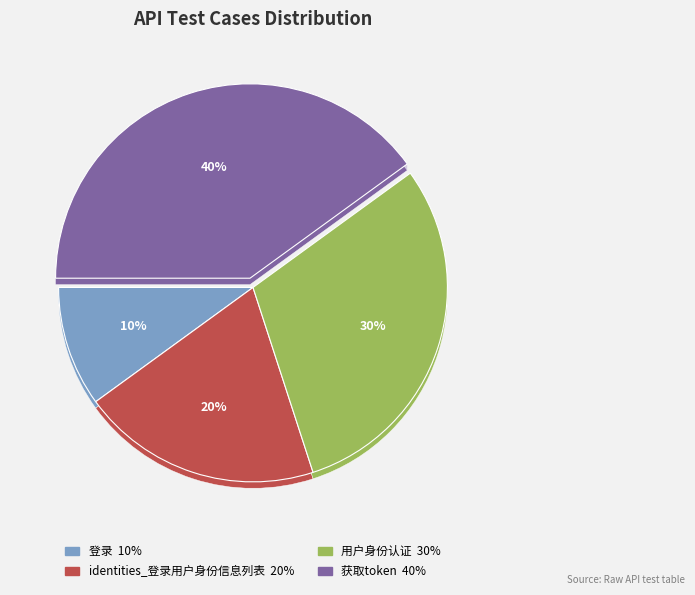

Does 登录 account for over 50% of the chart?

No